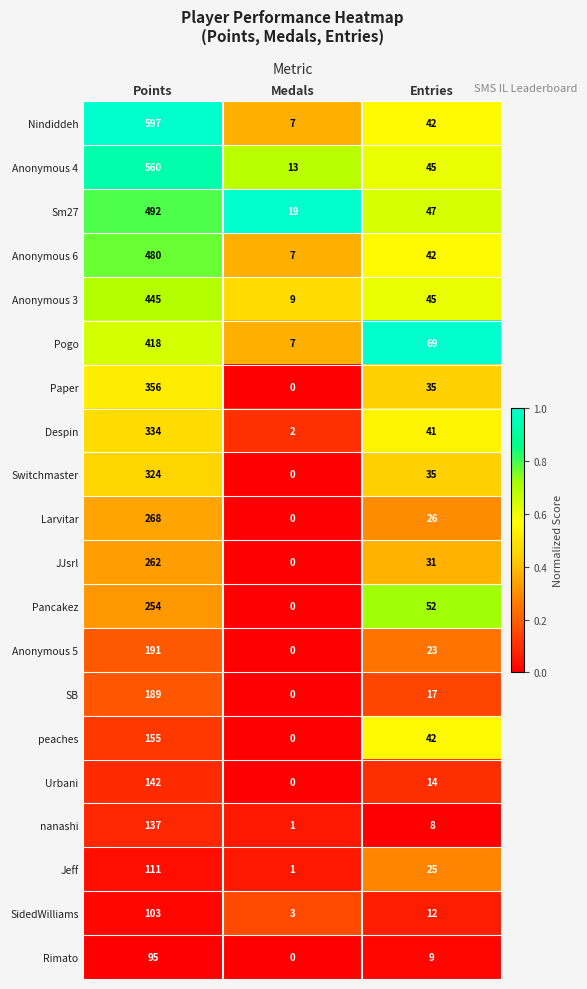

At which category is the sum across all series the highest?

Points